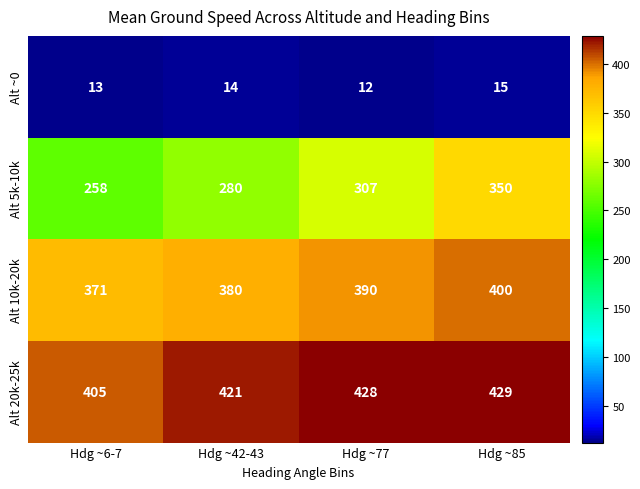

Which label corresponds to the smallest value in the chart?

Hdg ~77